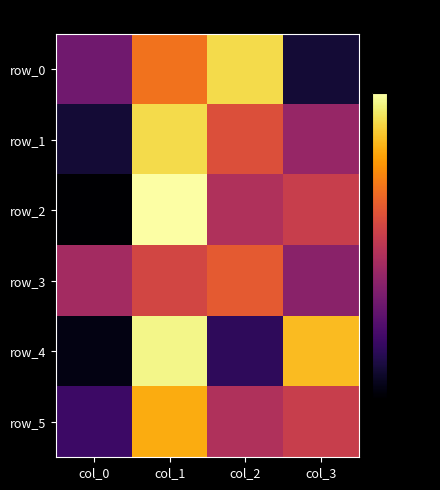

What is the difference between the row_5 values at col_2 and col_1?

11